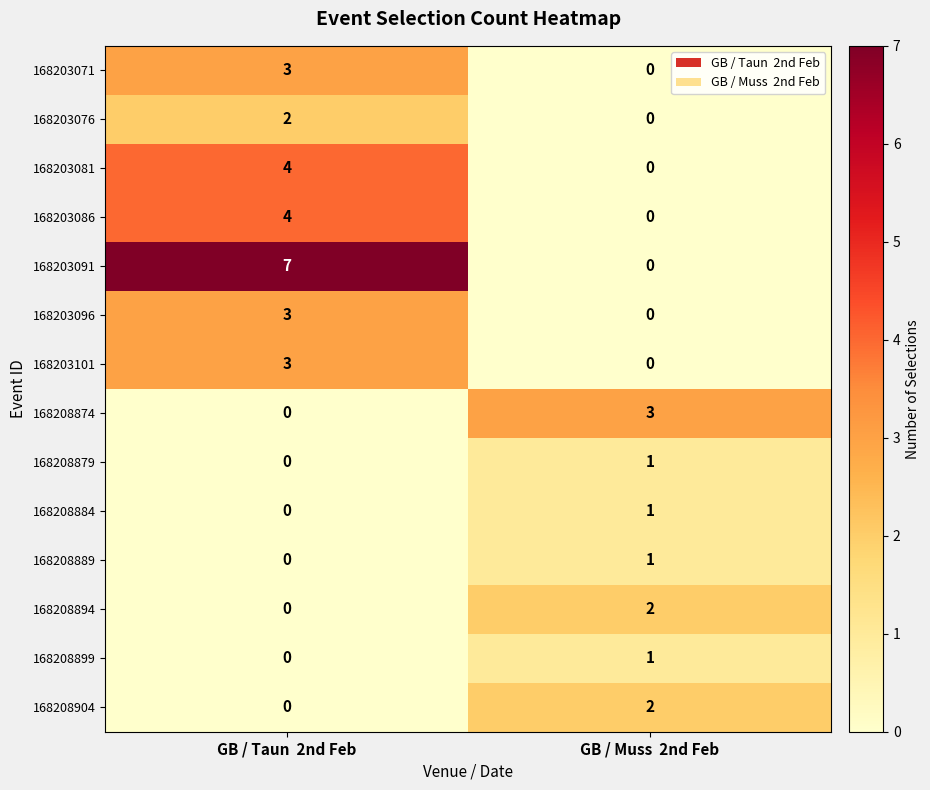

Reading left to right, list all the values displayed in this chart.

168203071: GB / Taun  2nd Feb=3	GB / Muss  2nd Feb=0
168203076: GB / Taun  2nd Feb=2	GB / Muss  2nd Feb=0
168203081: GB / Taun  2nd Feb=4	GB / Muss  2nd Feb=0
168203086: GB / Taun  2nd Feb=4	GB / Muss  2nd Feb=0
168203091: GB / Taun  2nd Feb=7	GB / Muss  2nd Feb=0
168203096: GB / Taun  2nd Feb=3	GB / Muss  2nd Feb=0
168203101: GB / Taun  2nd Feb=3	GB / Muss  2nd Feb=0
168208874: GB / Taun  2nd Feb=0	GB / Muss  2nd Feb=3
168208879: GB / Taun  2nd Feb=0	GB / Muss  2nd Feb=1
168208884: GB / Taun  2nd Feb=0	GB / Muss  2nd Feb=1
168208889: GB / Taun  2nd Feb=0	GB / Muss  2nd Feb=1
168208894: GB / Taun  2nd Feb=0	GB / Muss  2nd Feb=2
168208899: GB / Taun  2nd Feb=0	GB / Muss  2nd Feb=1
168208904: GB / Taun  2nd Feb=0	GB / Muss  2nd Feb=2